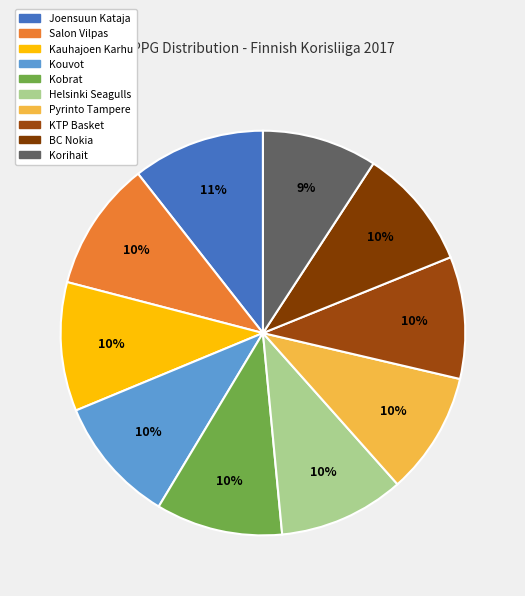

Which category has the biggest portion of the pie?

Joensuun Kataja